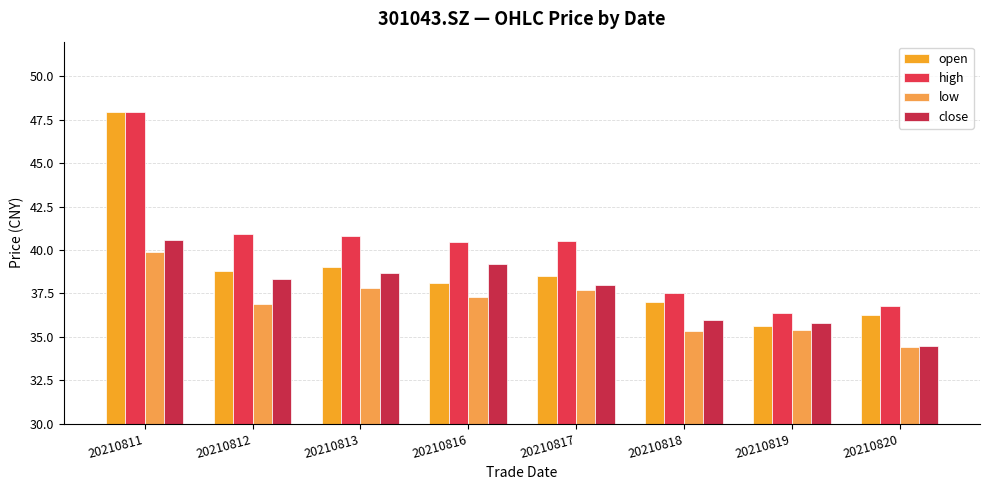

Are the bars grouped side by side (vs. stacked)?

Yes